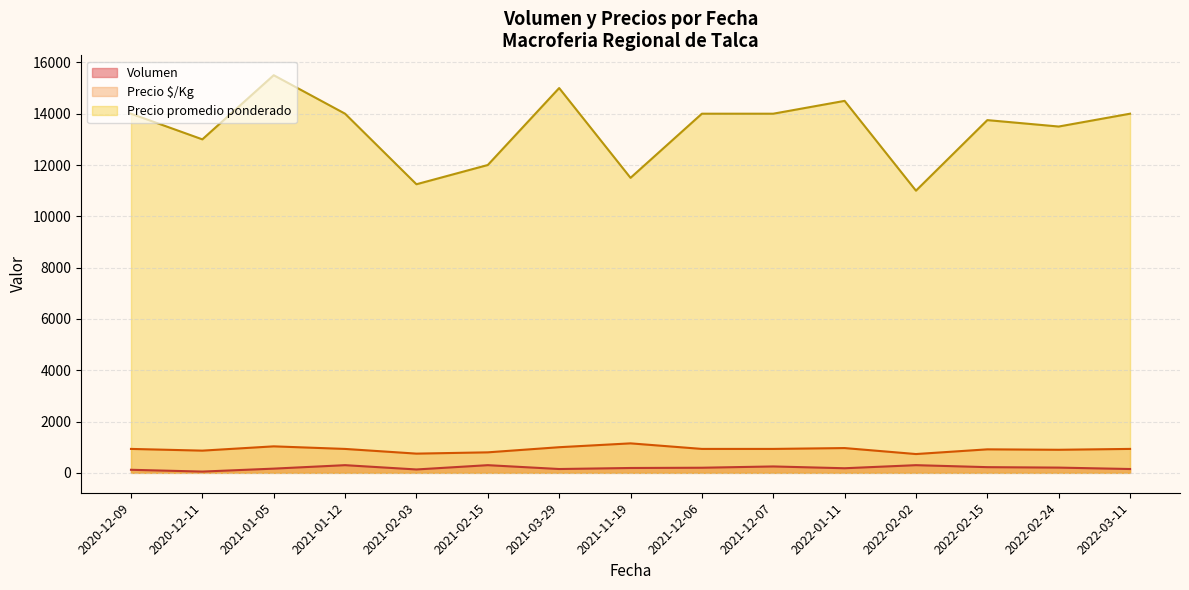

List the series in order of their peak value, lowest first.

Volumen, Precio $/Kg, Precio promedio ponderado